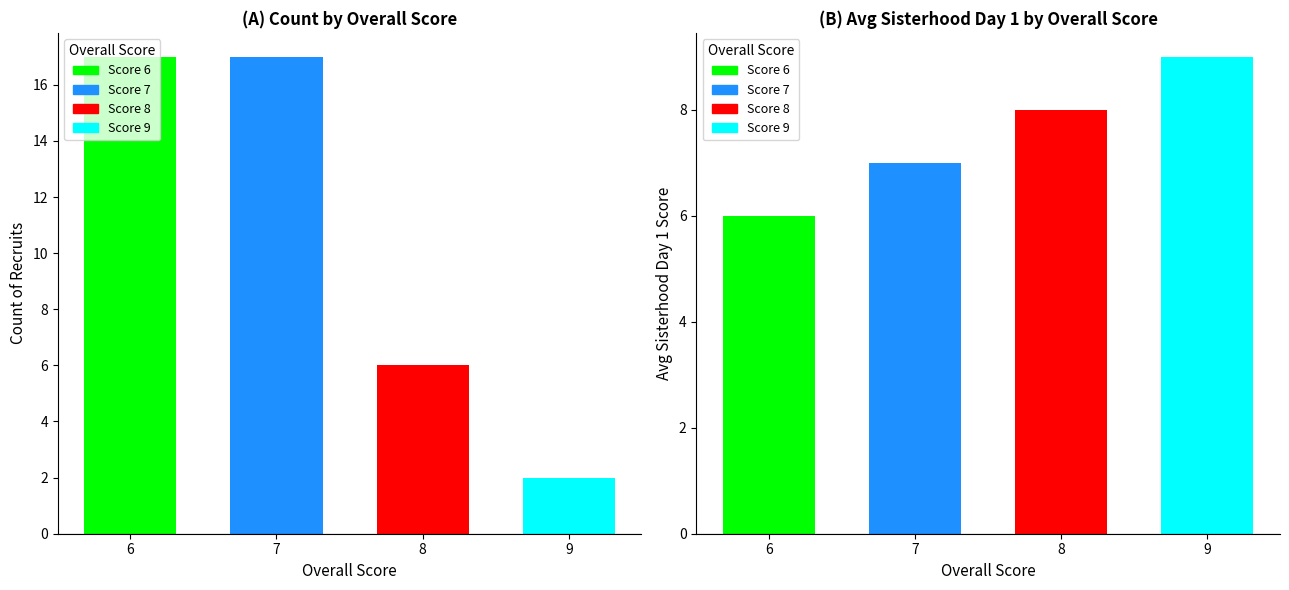

List the series in order of their peak value, lowest first.

Avg Sisterhood Day 1, Count